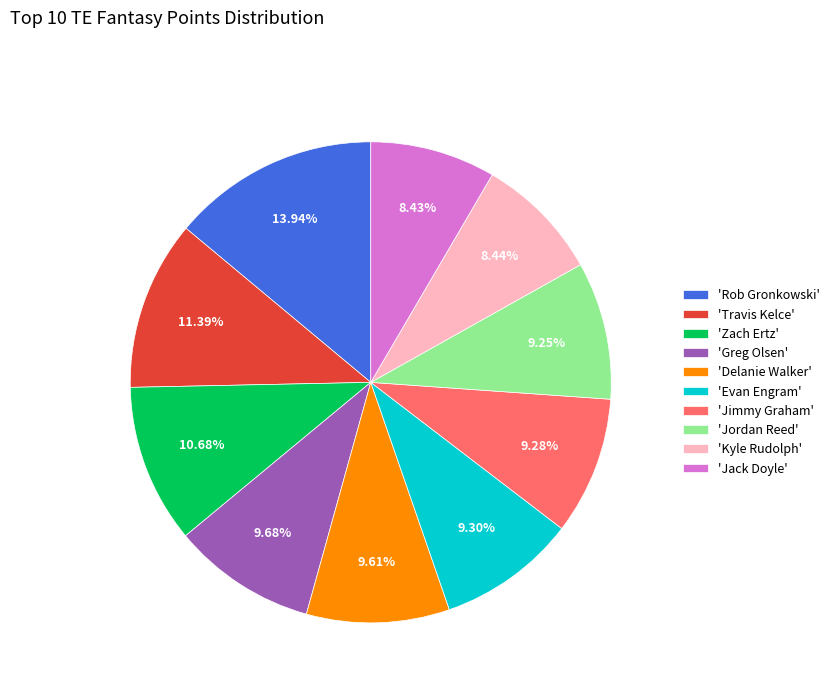

Between 'Evan Engram' and 'Zach Ertz', which is larger?

'Zach Ertz'